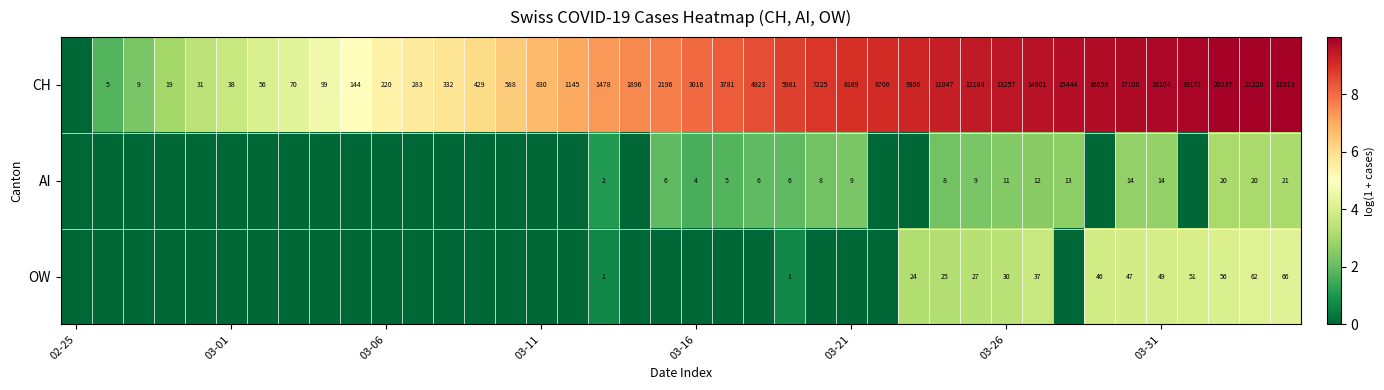

What is the spread (max minus min) of values at 18?

7.5